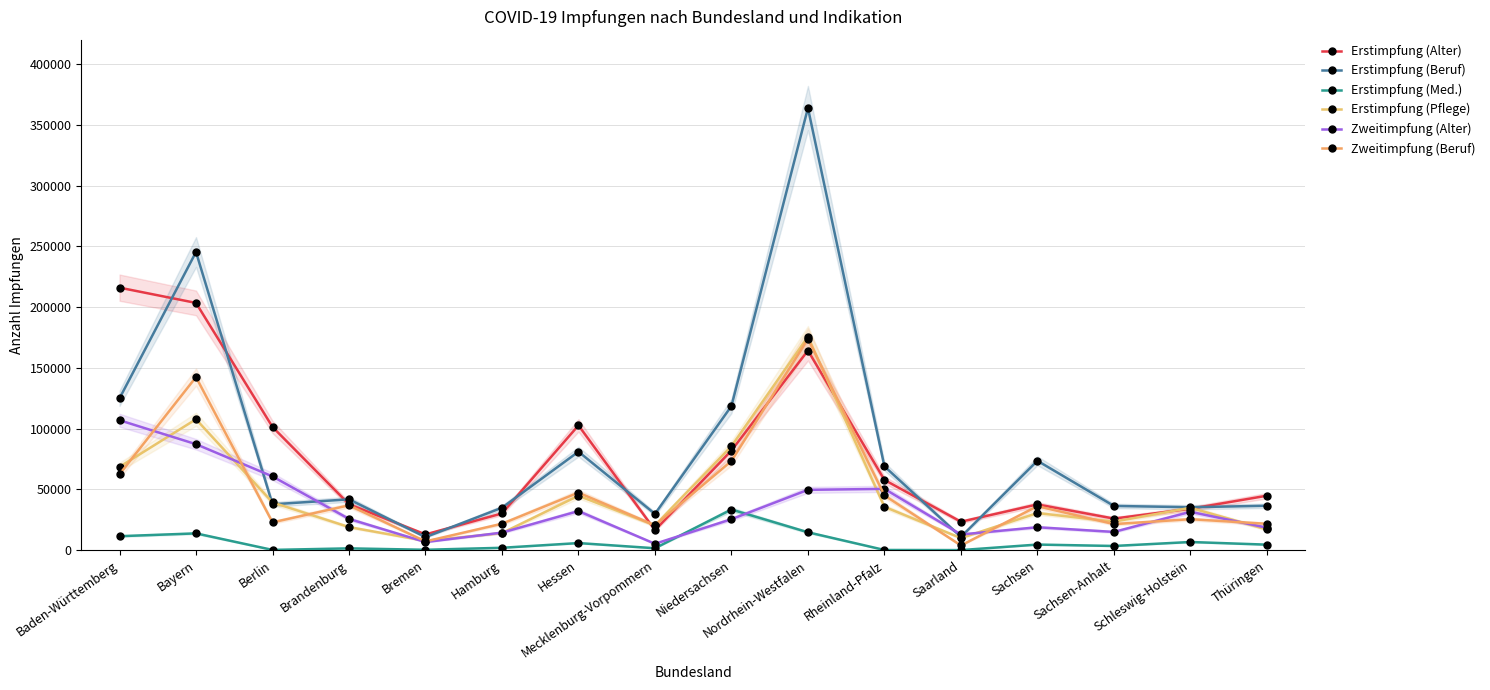

At how many categories does at least one series exceed 337431?

1